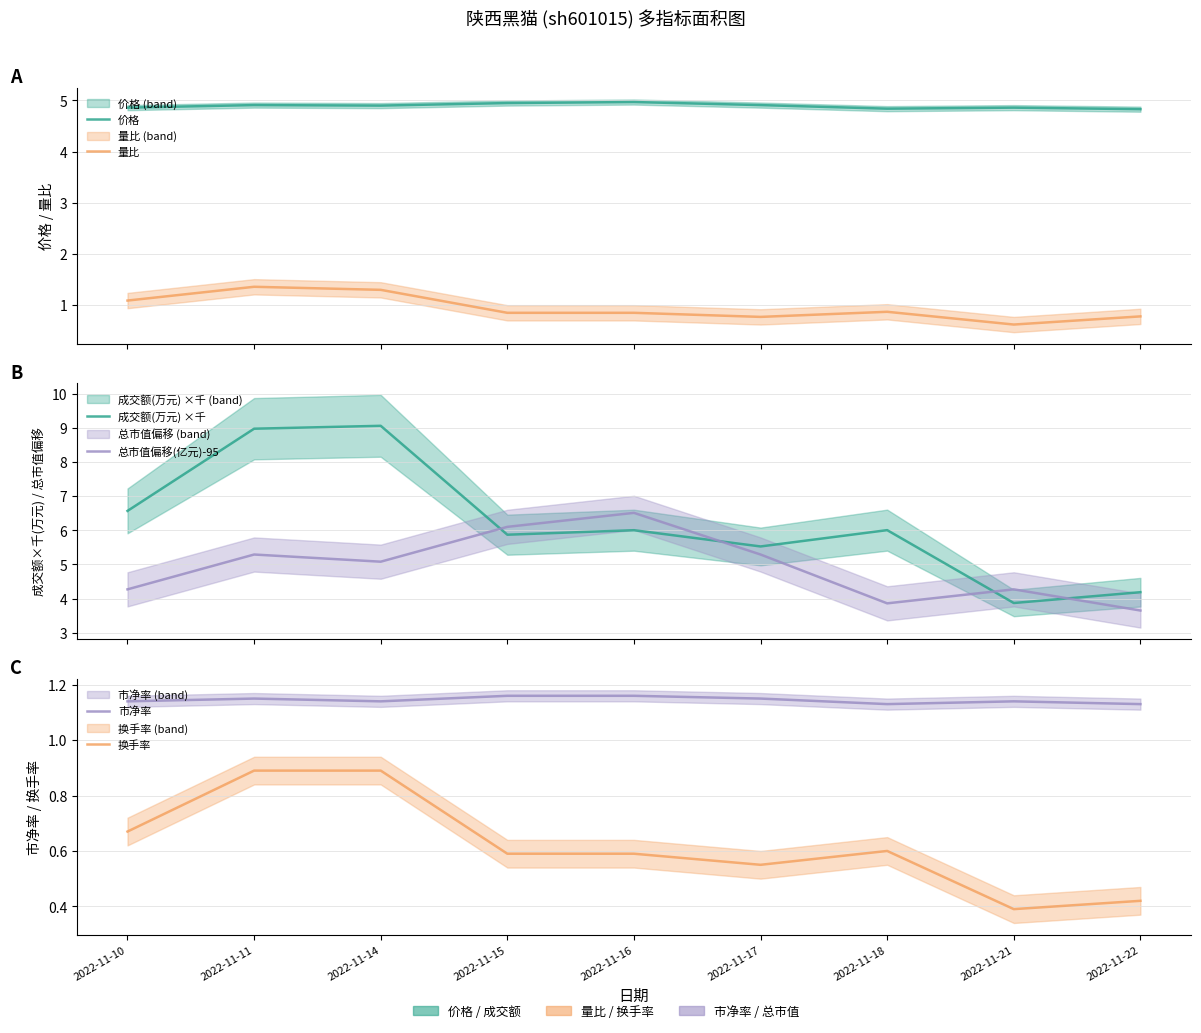

At how many categories does at least one series exceed 8?

2